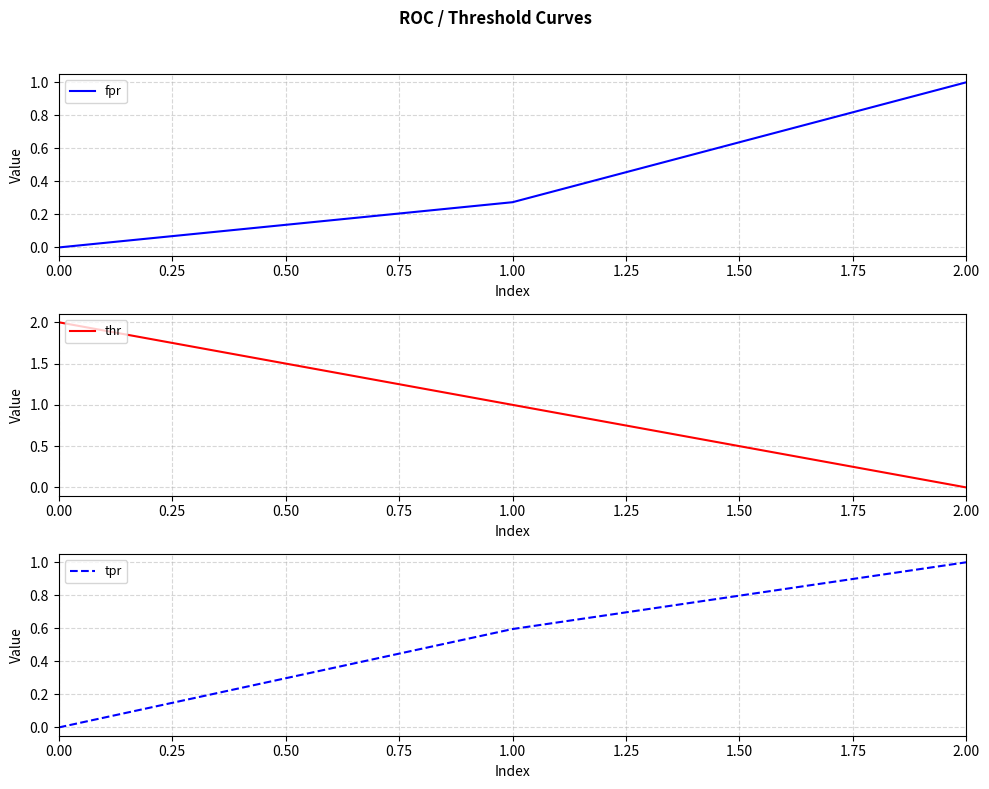

What are all the series names shown in the legend?

fpr, thr, tpr